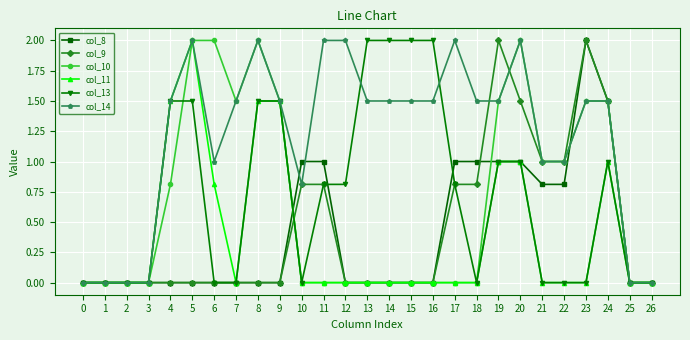

Is it true that col_10 equals 0.9 at 9?

False